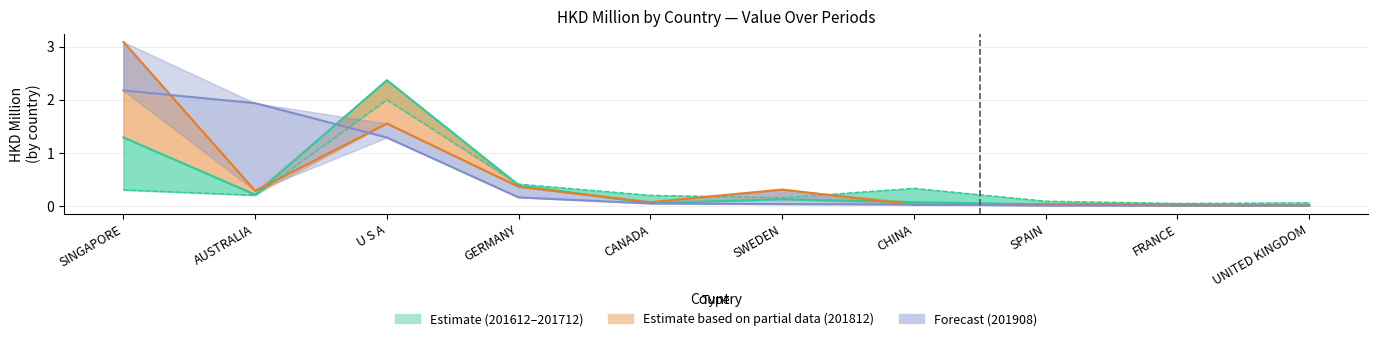

At U S A, list the series in order from smallest to largest.

201908, 201812, 201612, 201712